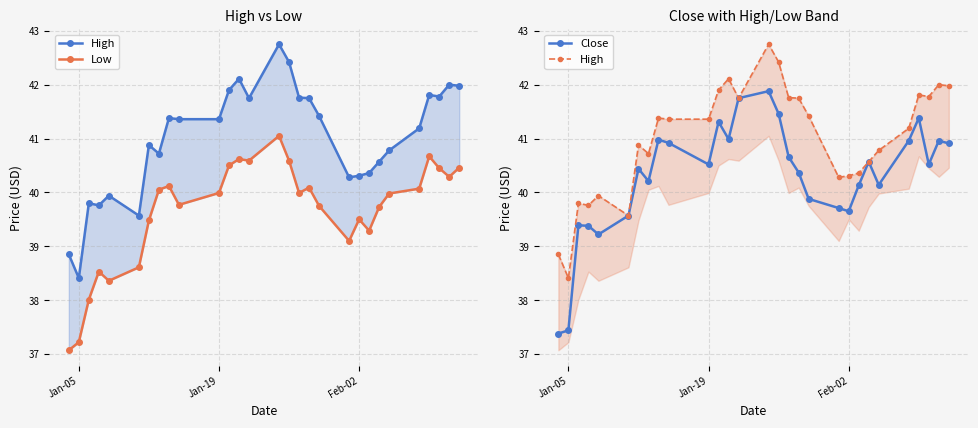

At how many categories does at least one series exceed 39?

27